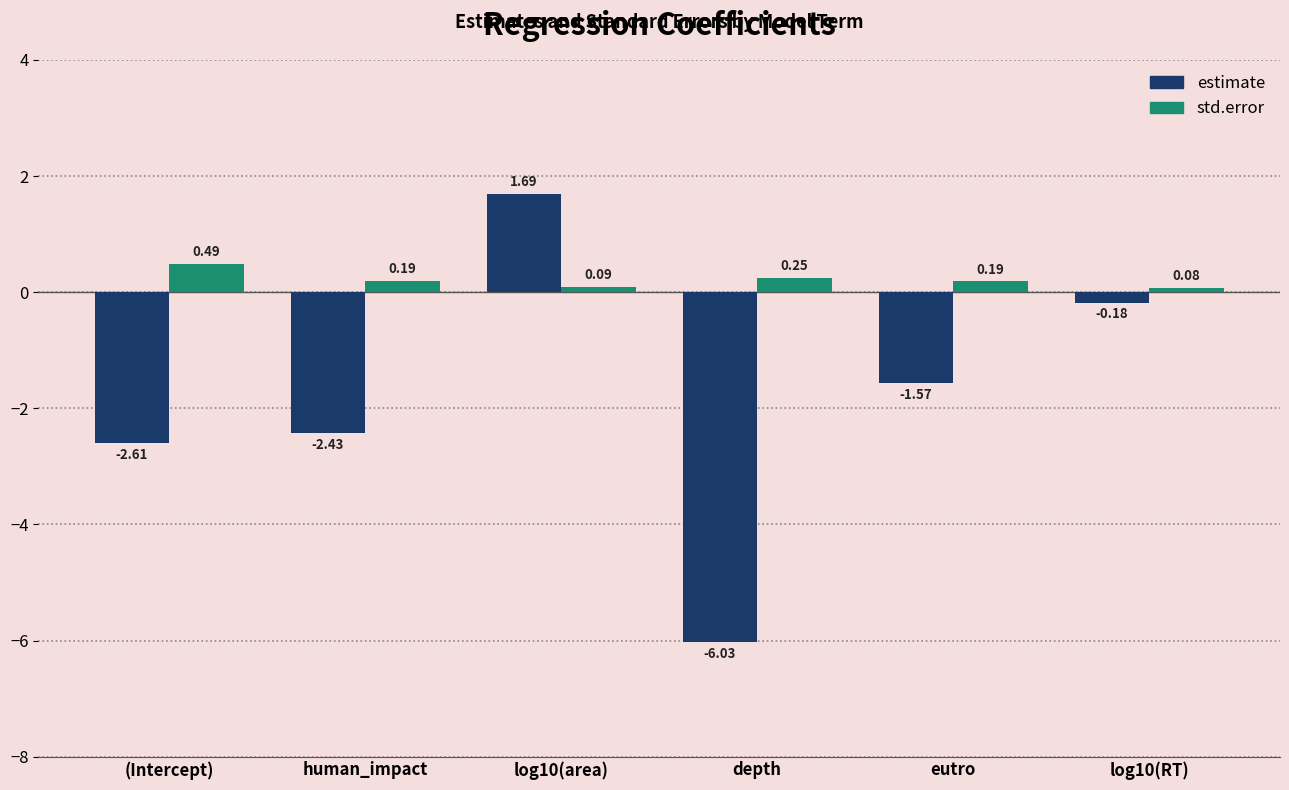

What position from the left is log10(area)?

3